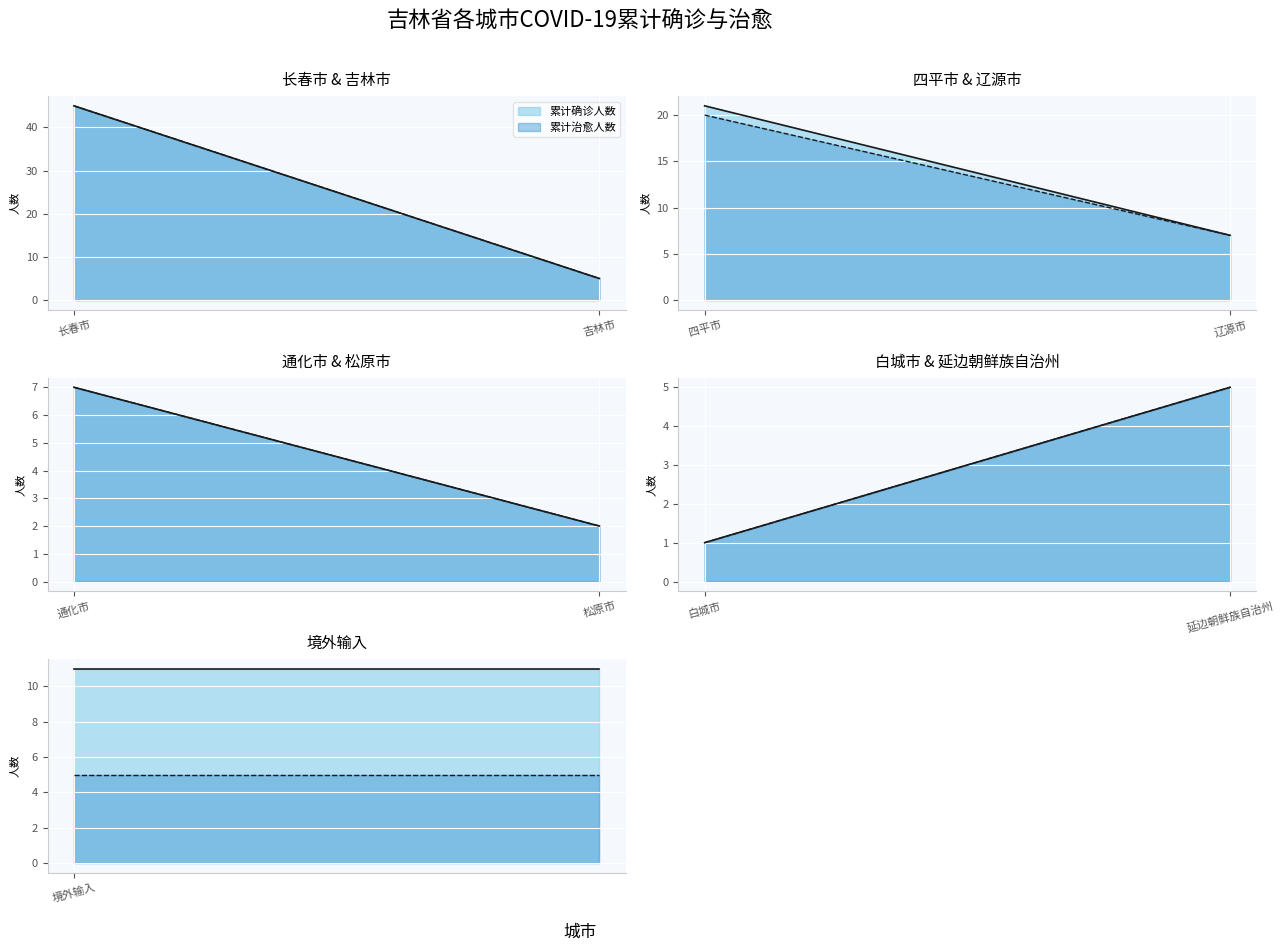

At 延边朝鲜族自治州, list the series in order from smallest to largest.

累计确诊人数, 累计治愈人数